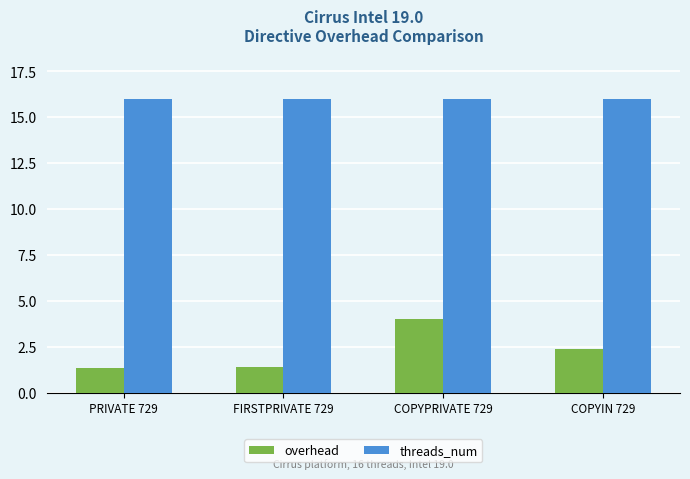

What is the difference between the second highest and minimum values in the overhead series?

1.1